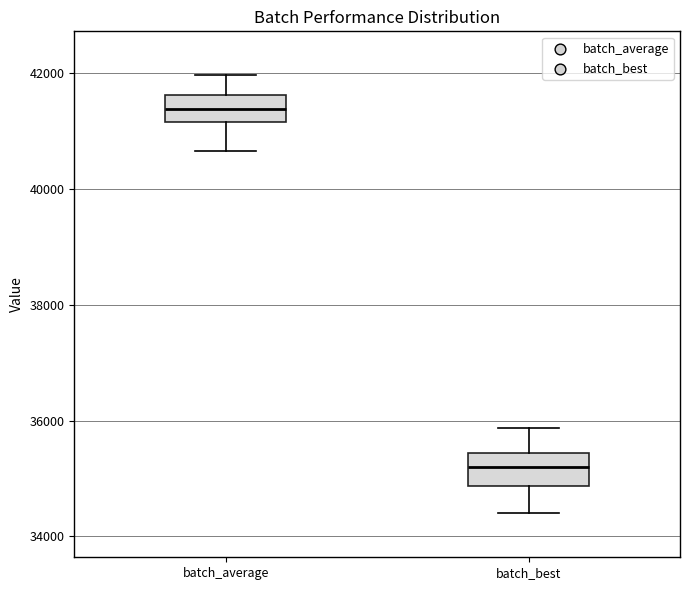

Reading left to right, transcribe this box plot: for each box, give where its median line is, the range the box spans, and where its two whiskers end, as read against the y-axis. The values are not printed on the chart, so give them approximately, as read against the axis.

batch_average: median 41400, box 41200 to 41600, whiskers 40600 to 42000
batch_best: median 35200, box 34800 to 35400, whiskers 34400 to 35800